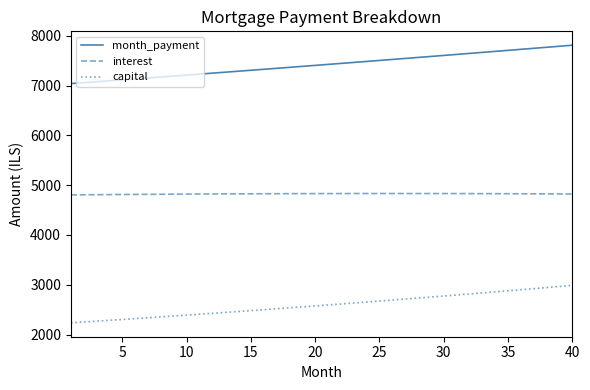

What are all the series names shown in the legend?

month_payment, interest, capital